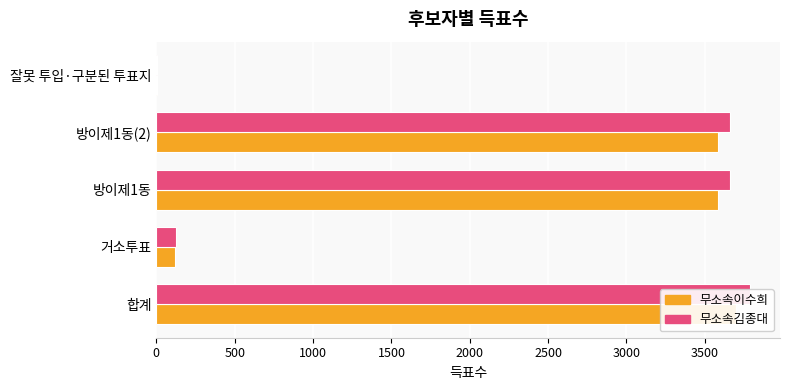

The 무소속이수희 series shows 2110 at 1500. True or false?

False